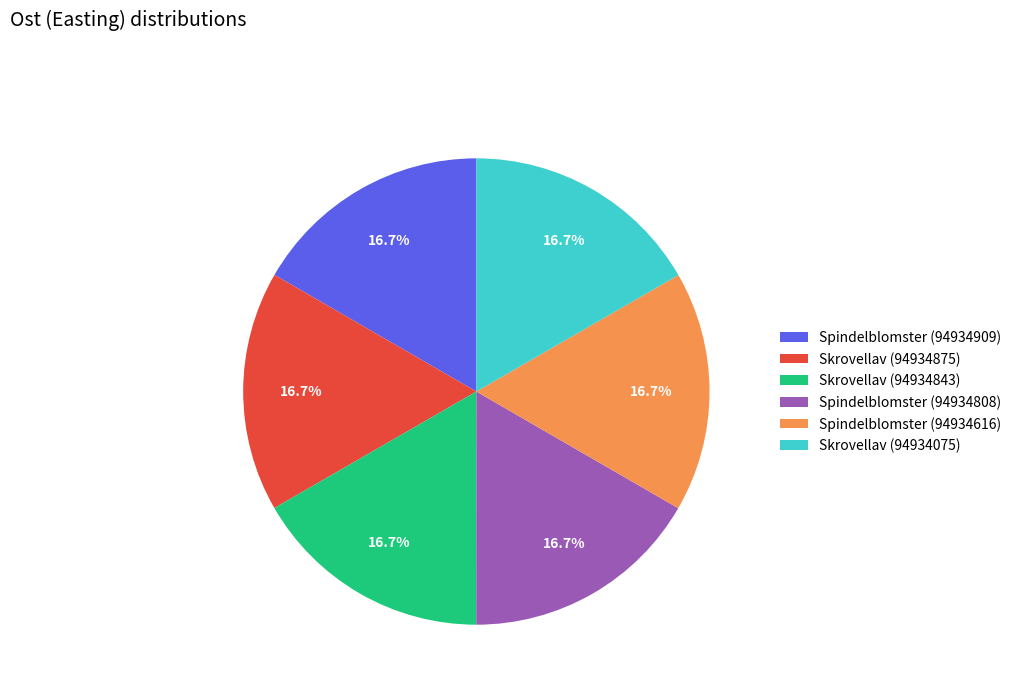

Is there a majority slice in this chart?

No